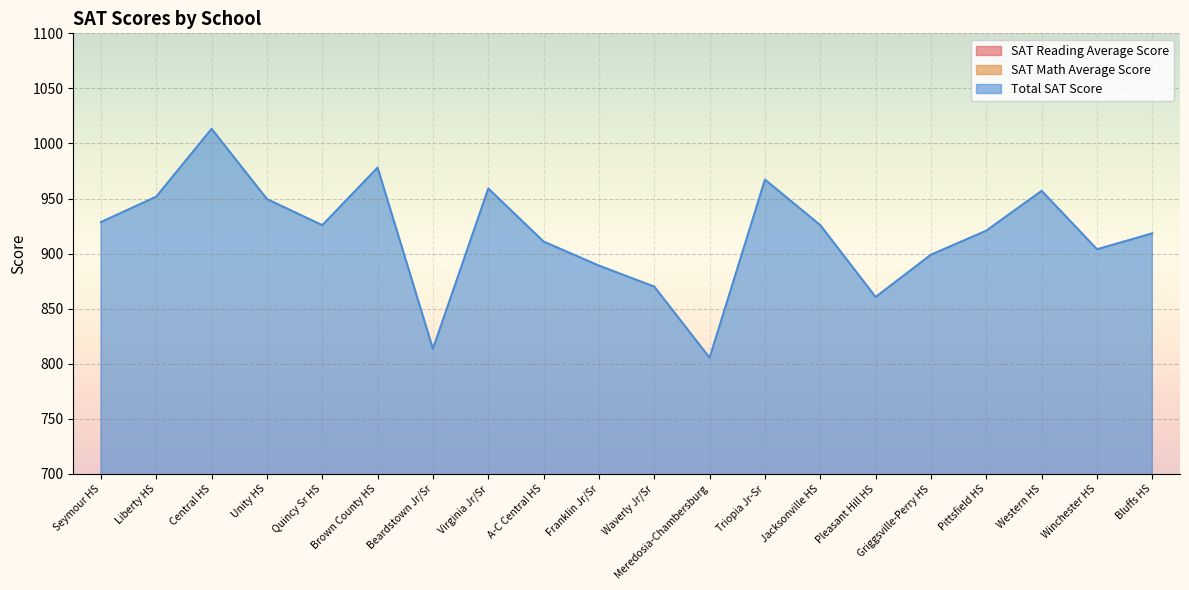

Count the number of data series in this chart.

3